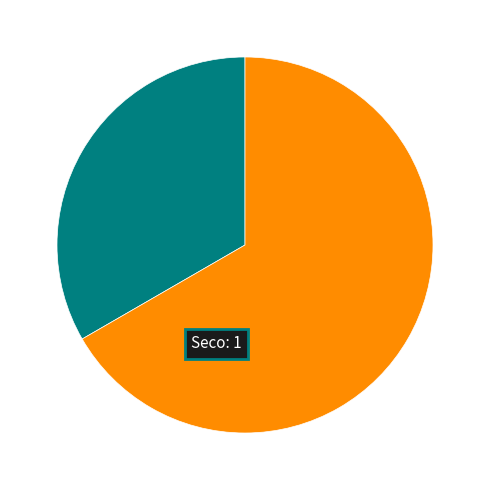

Is there a majority slice in this chart?

Yes